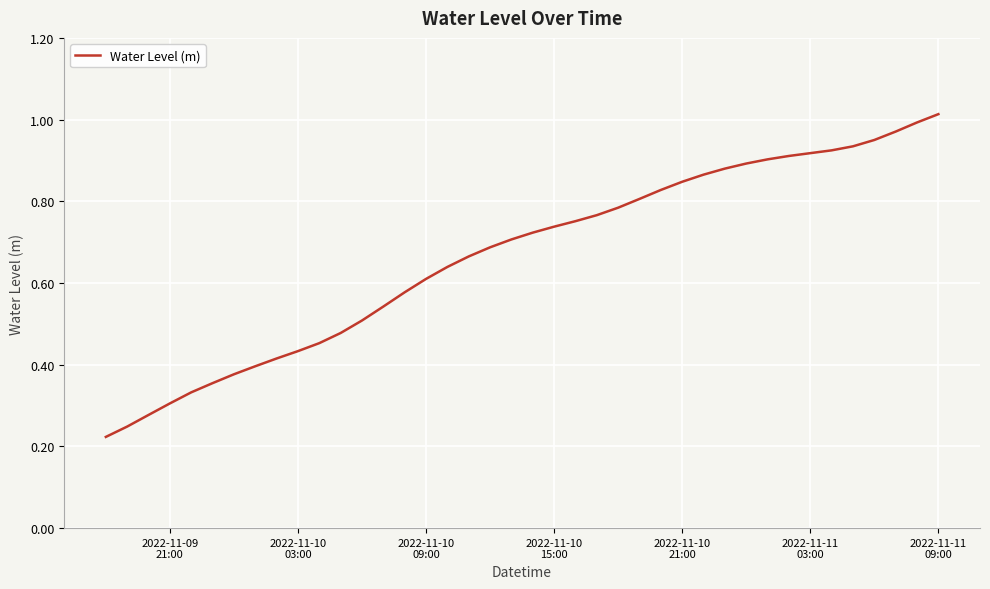

How many lines are shown in the chart?

1